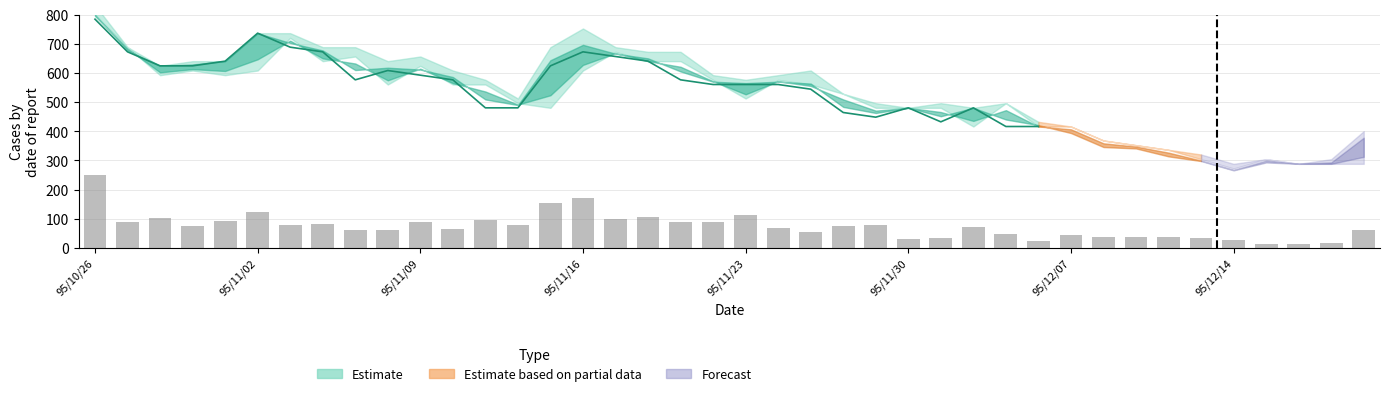

What is the change in value from 95/11/09 to 13?

-23.6